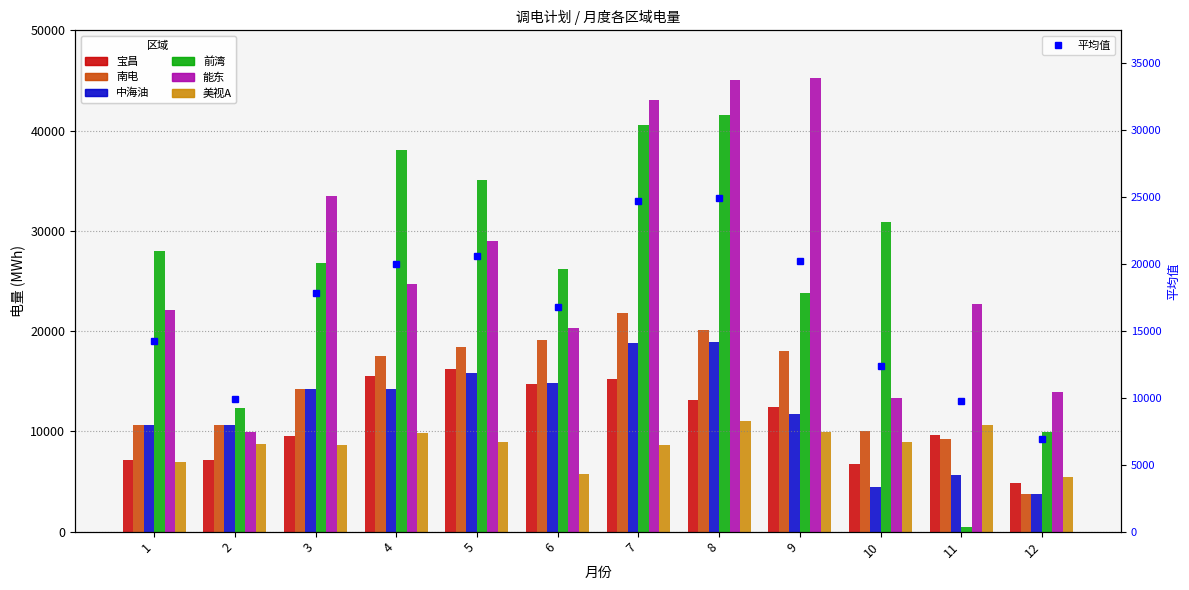

At which category is the sum across all series the highest?

8